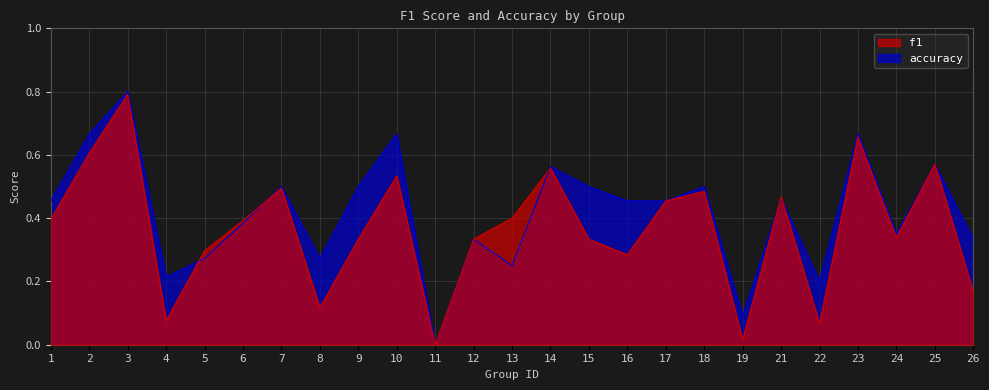

Reading right to left, extract all data points from this chart.

f1: 0.2	0.6	0.3	0.7	0.1	0.5	0.0	0.5	0.5	0.3	0.3	0.6	0.4	0.3	0.0	0.5	0.3	0.1	0.5	0.4	0.3	0.1	0.8	0.6	0.4
accuracy: 0.3	0.6	0.3	0.7	0.2	0.5	0.1	0.5	0.5	0.5	0.5	0.6	0.2	0.3	0.0	0.7	0.5	0.3	0.5	0.4	0.3	0.2	0.8	0.7	0.5